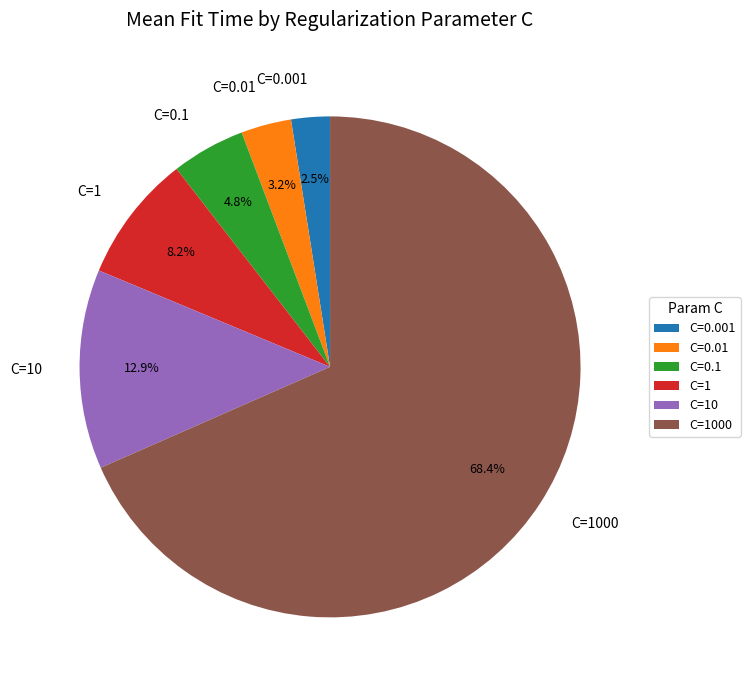

What is the total percentage of C=0.001 and C=0.1?

7.3%